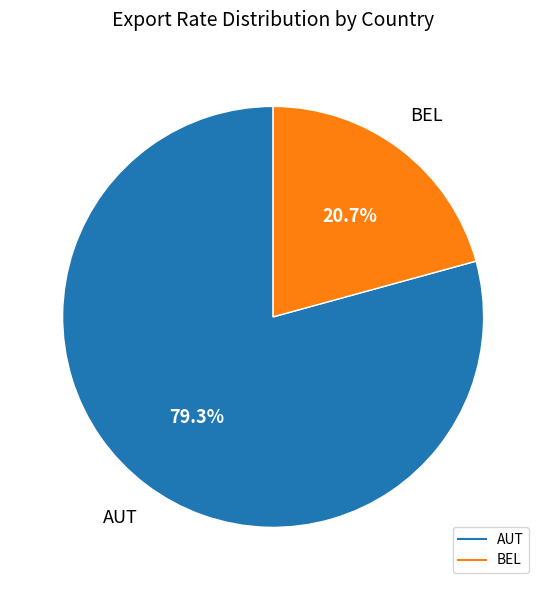

Does any single category account for the majority?

Yes